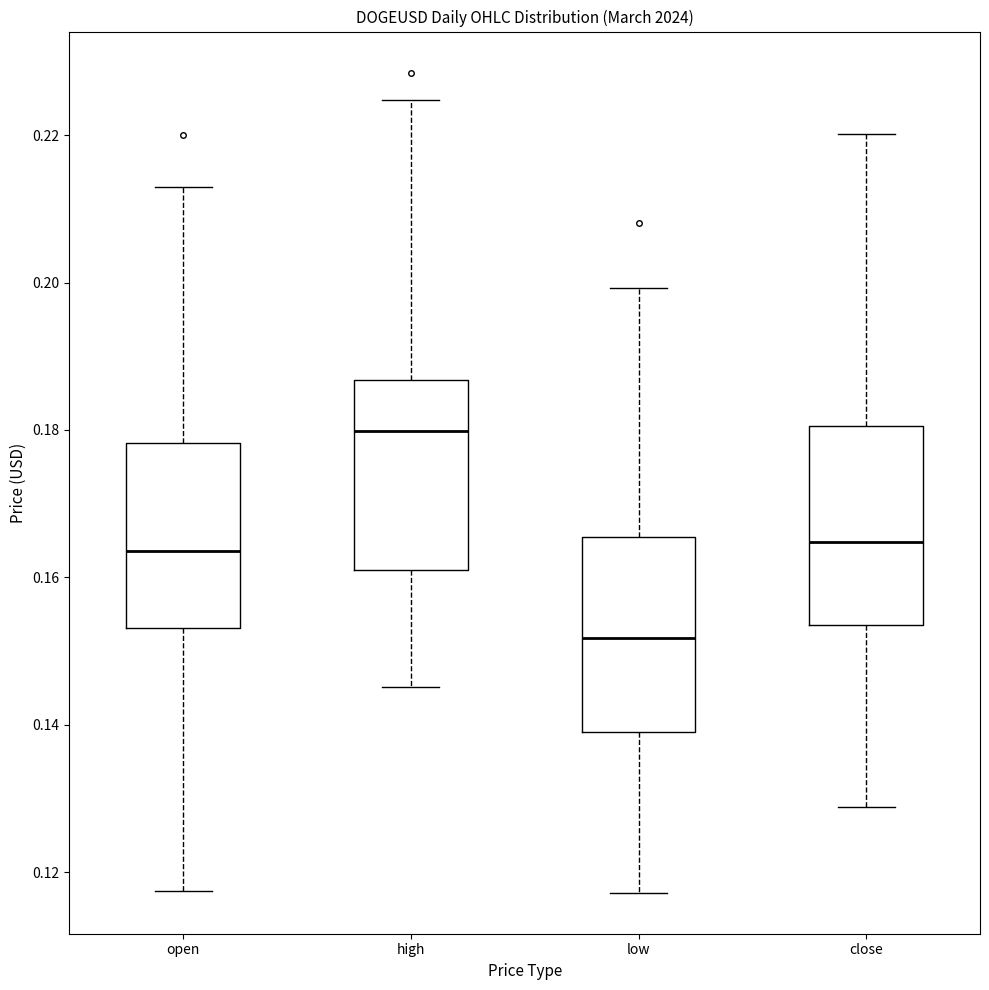

Reading left to right, transcribe this box plot: for each box, give where its median line is, the range the box spans, and where its two whiskers end, as read against the y-axis. The values are not printed on the chart, so give them approximately, as read against the axis.

open: median 0.164, box 0.154 to 0.178, whiskers 0.118 to 0.212
high: median 0.180, box 0.162 to 0.186, whiskers 0.146 to 0.224
low: median 0.152, box 0.138 to 0.166, whiskers 0.118 to 0.200
close: median 0.164, box 0.154 to 0.180, whiskers 0.128 to 0.220